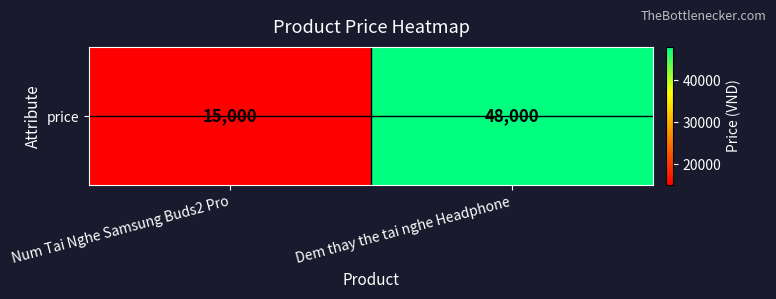

At which category does the chart reach its peak across all series?

Dem thay the tai nghe Headphone